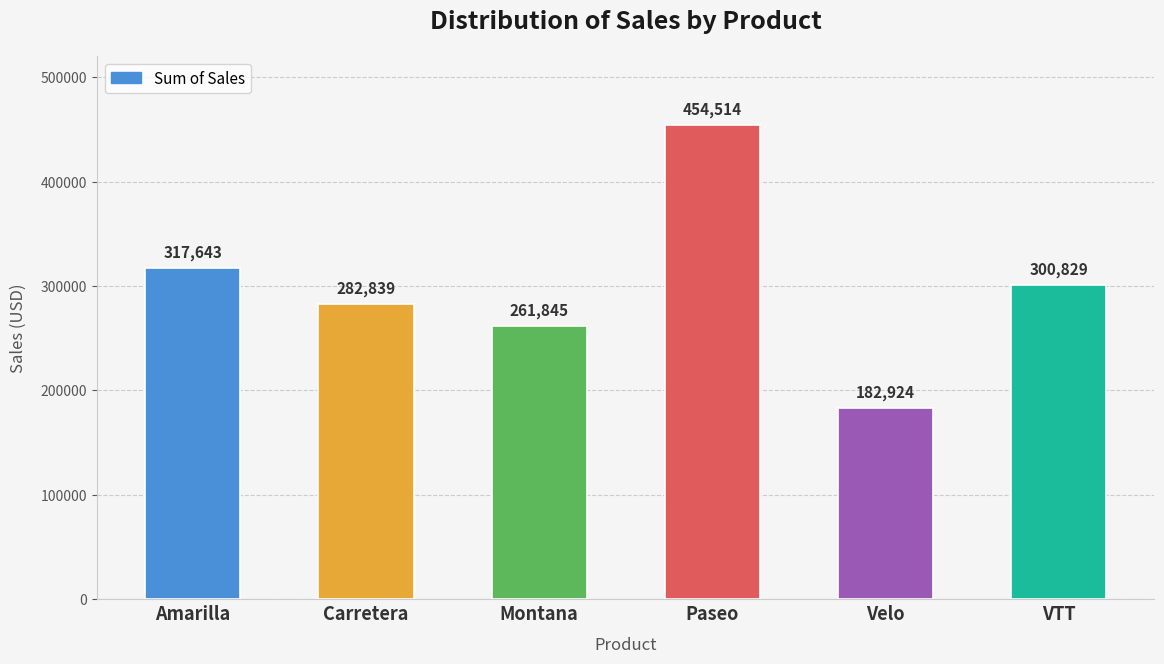

At which category does the chart reach its peak across all series?

Paseo